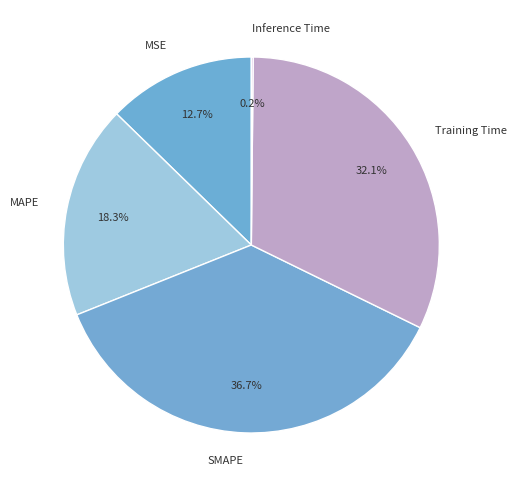

What is the largest slice in the pie chart?

SMAPE